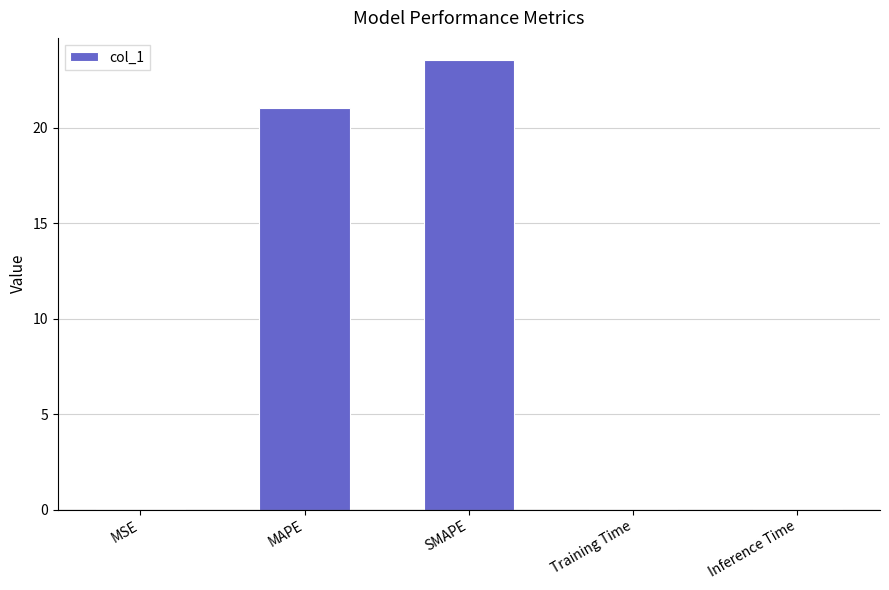

The chart shows a value of 23.5 at SMAPE. True or false?

True